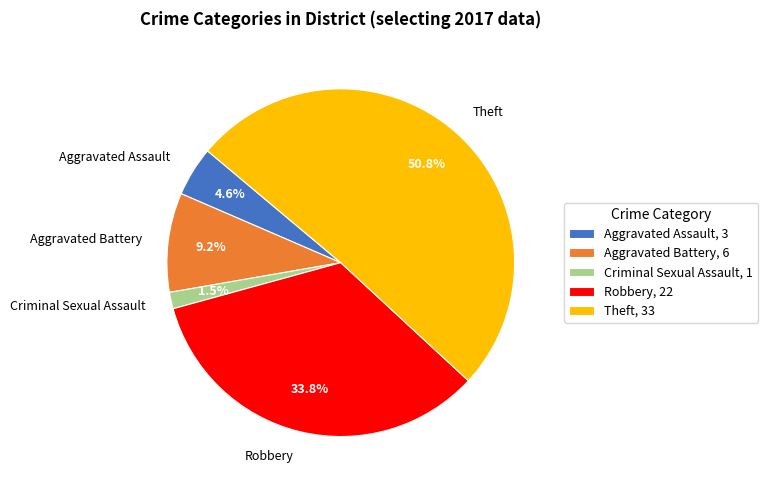

To the nearest percent, what is the combined percentage of Aggravated Assault and Theft?

55%